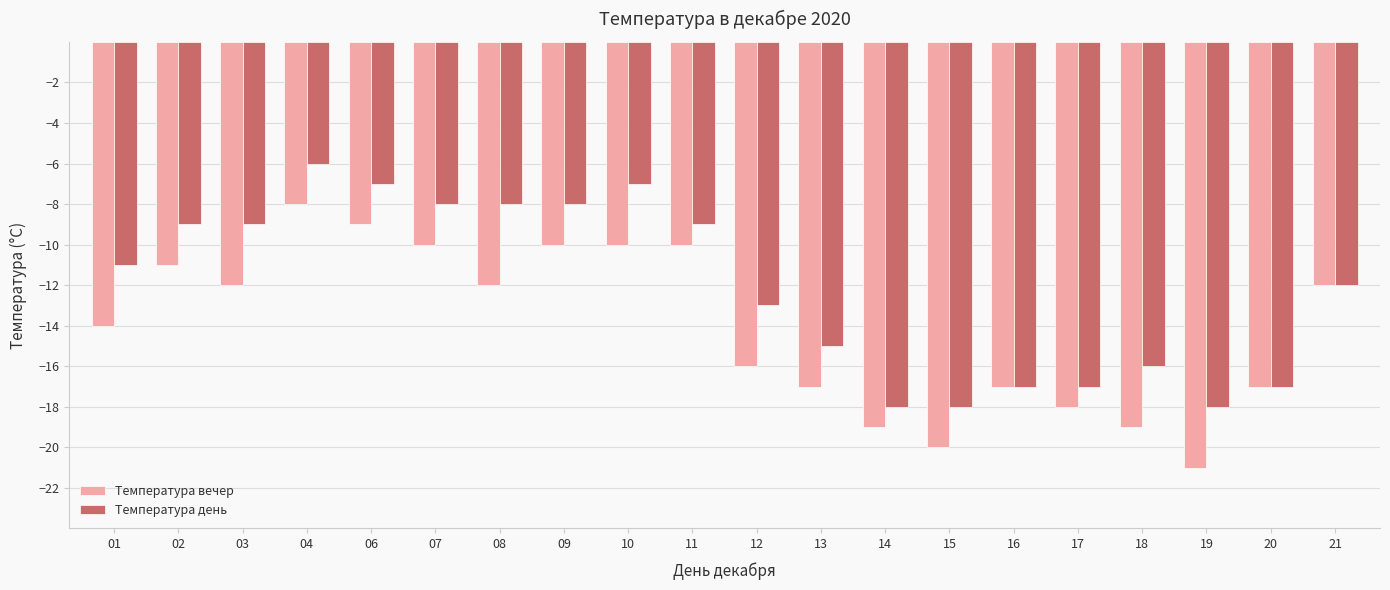

The Температура день series shows -4 at 02. True or false?

False